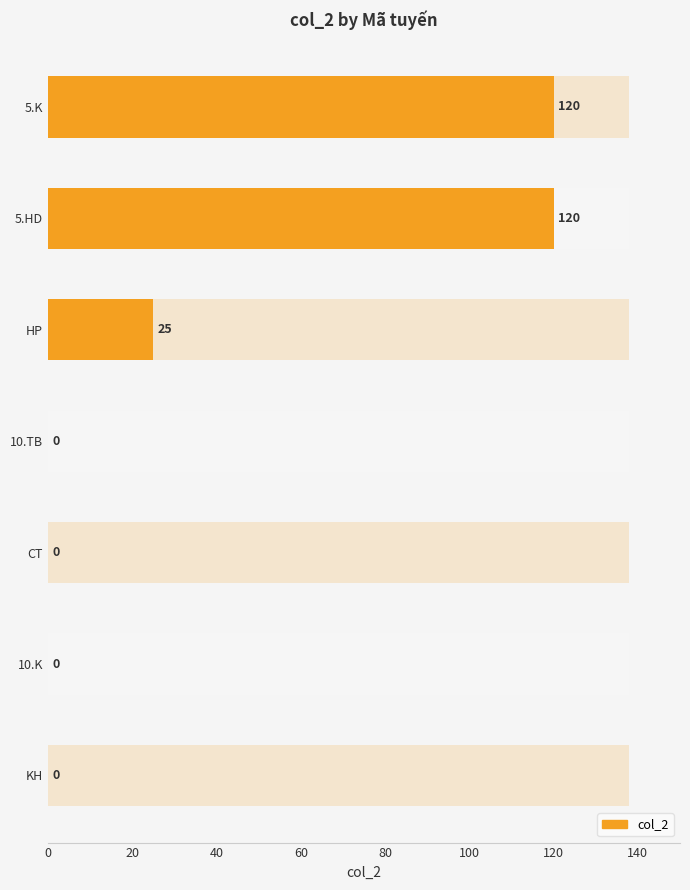

Count the number of categories in the chart.

7